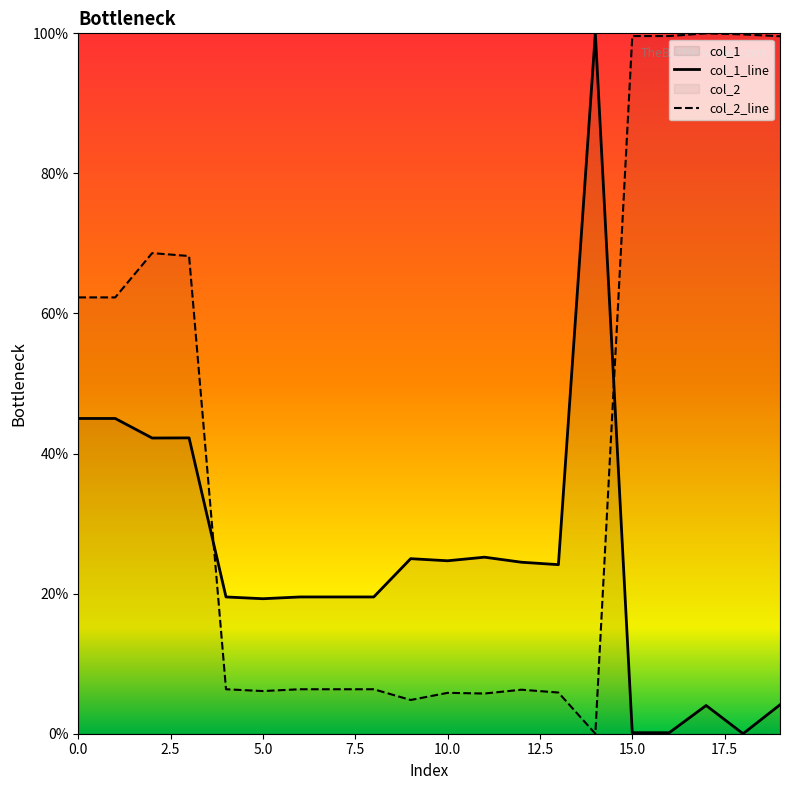

What value does the col_1 series have at 0?

45.0